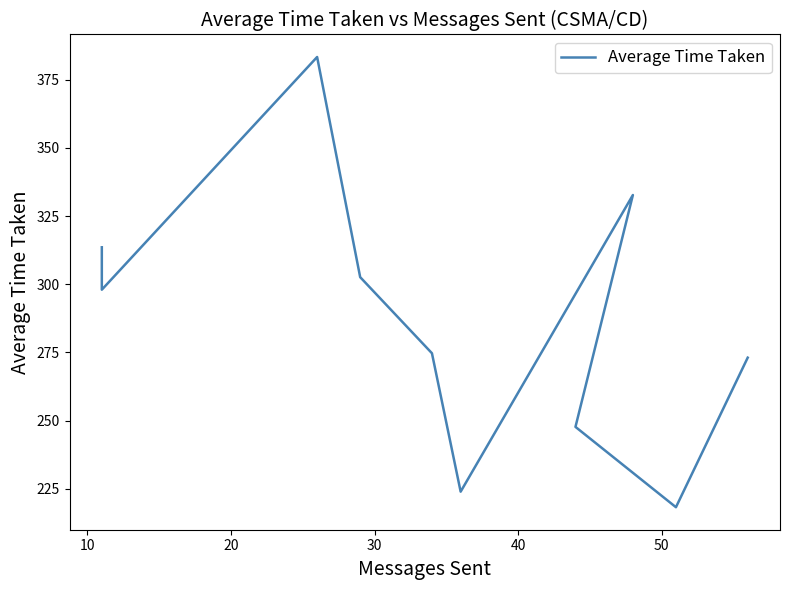

How many data points does each series have?

10